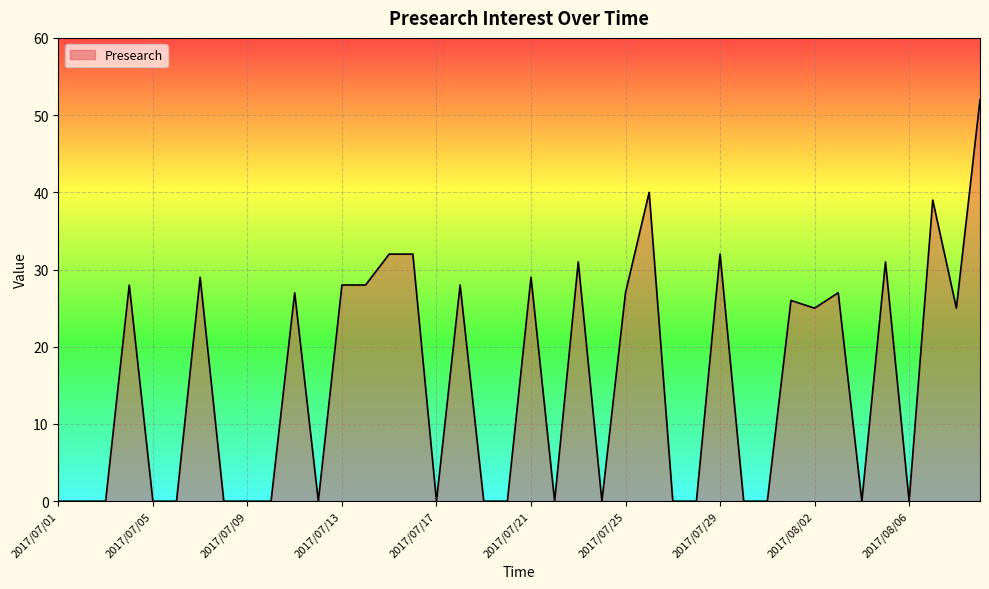

What is the sum of all values?

616